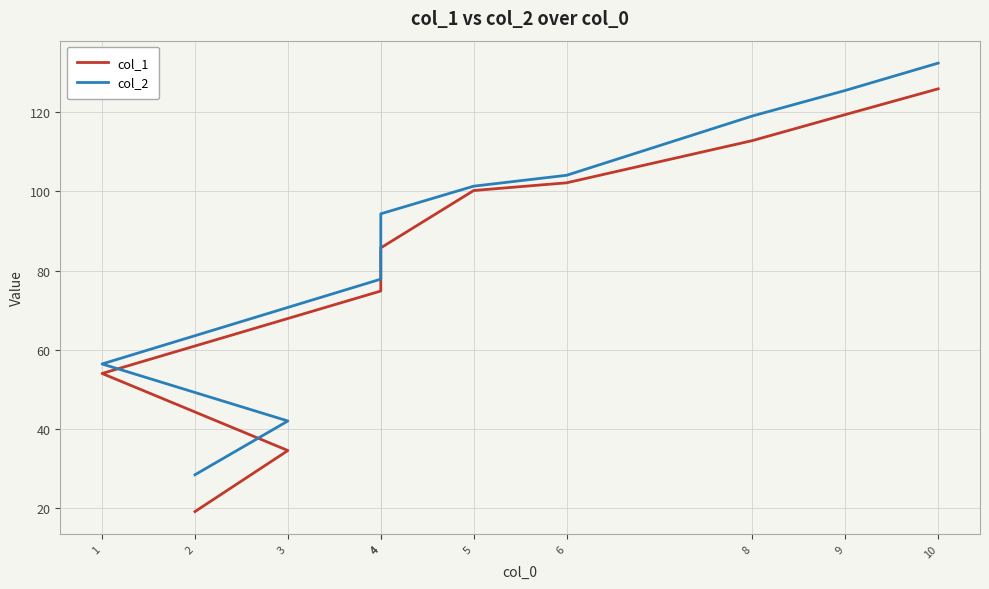

How many lines are shown in the chart?

2